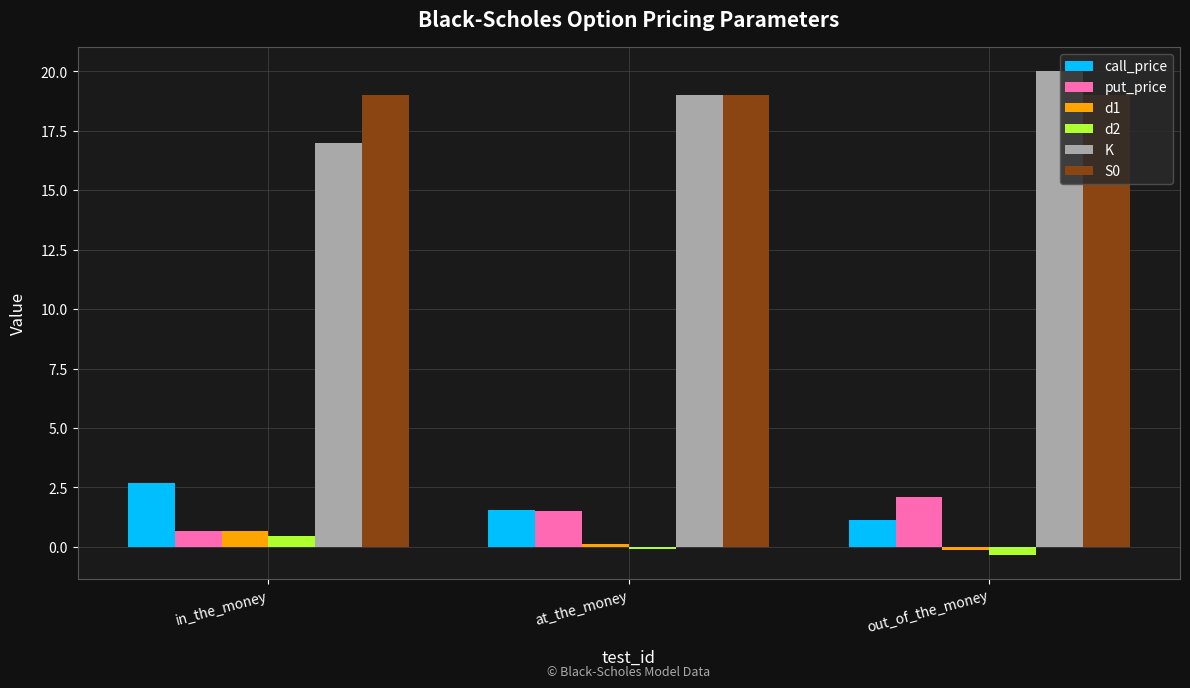

Reading left to right, list all the values displayed in this chart.

call_price: 2.7	1.6	1.1
put_price: 0.7	1.5	2.1
d1: 0.7	0.1	-0.1
d2: 0.5	-0.1	-0.3
K: 17.0	19.0	20.0
S0: 19.0	19.0	19.0